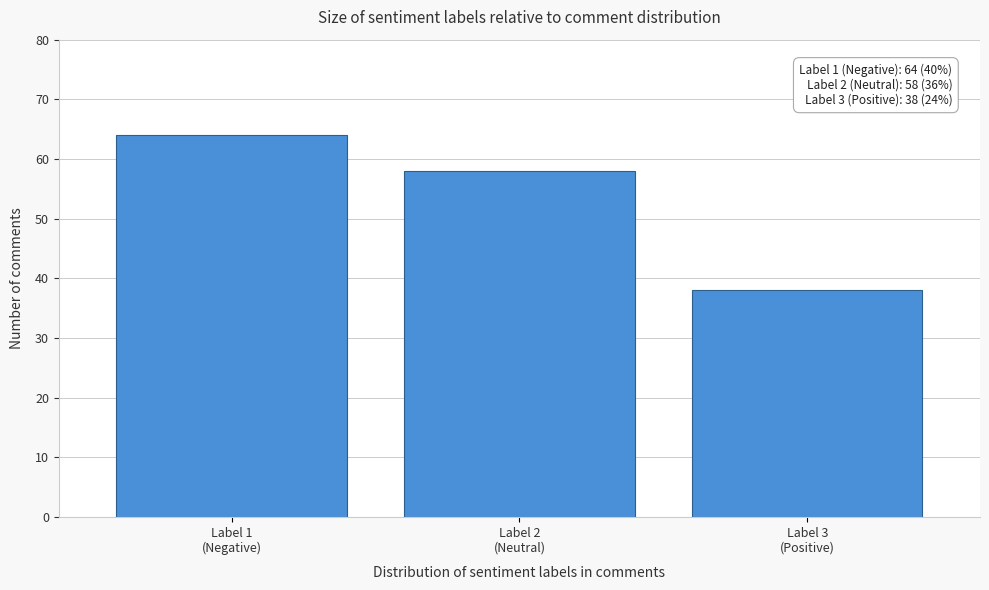

Reading left to right, extract all data points from this chart.

64	58	38